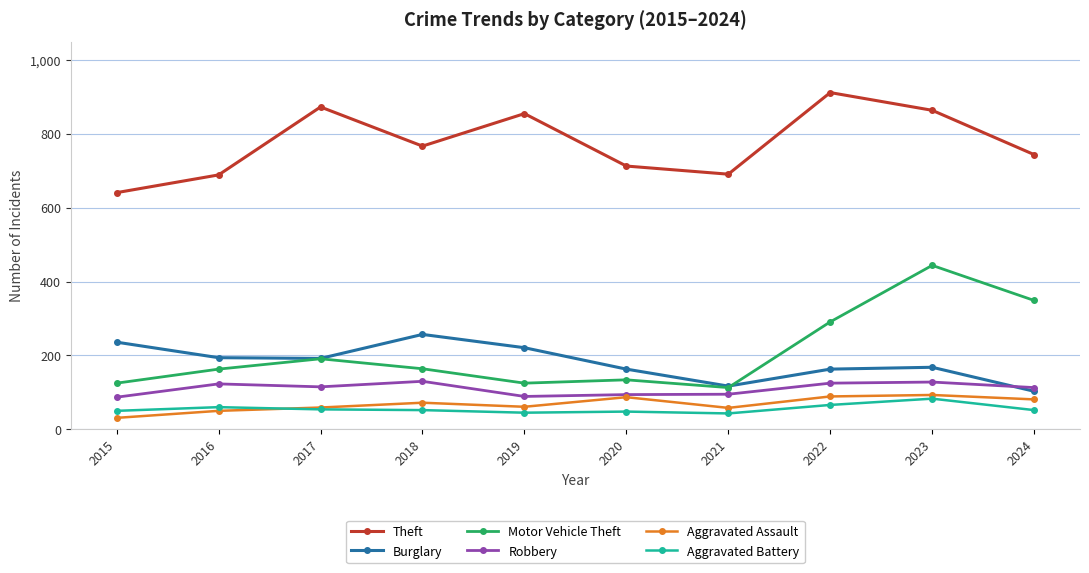

At which category does Aggravated Assault reach its first local peak?

2018